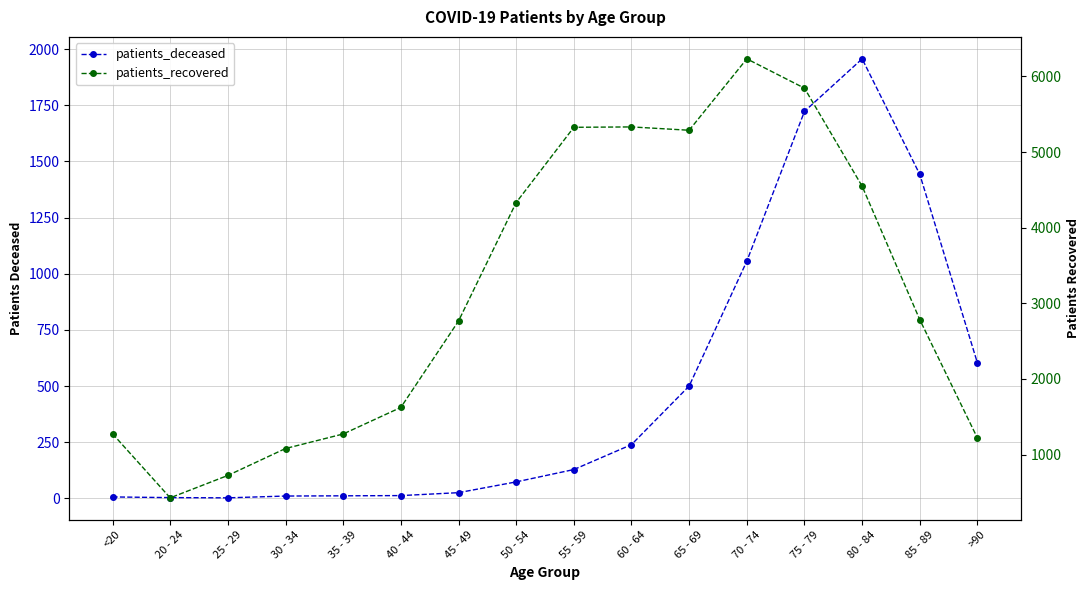

Is this an area chart (filled region under the line)?

No